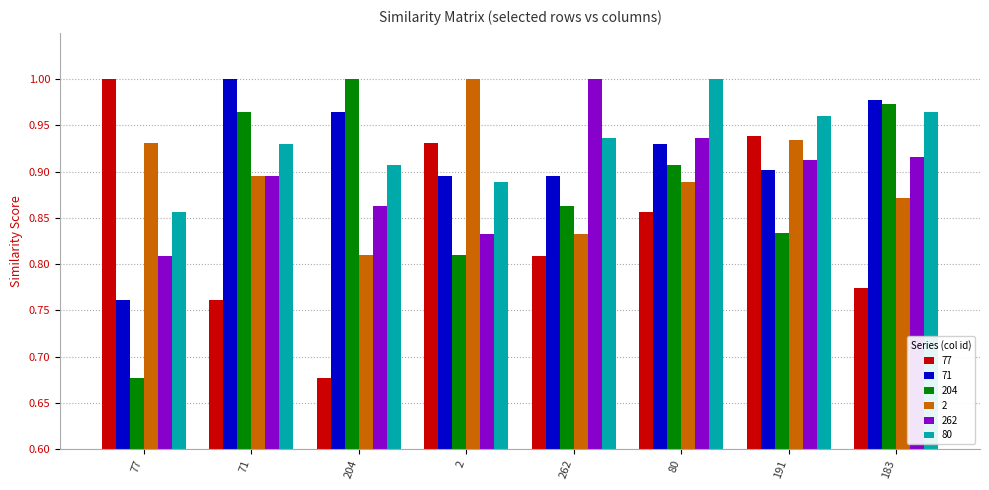

What is the difference between the maximum and minimum values in the 80 series?

0.1